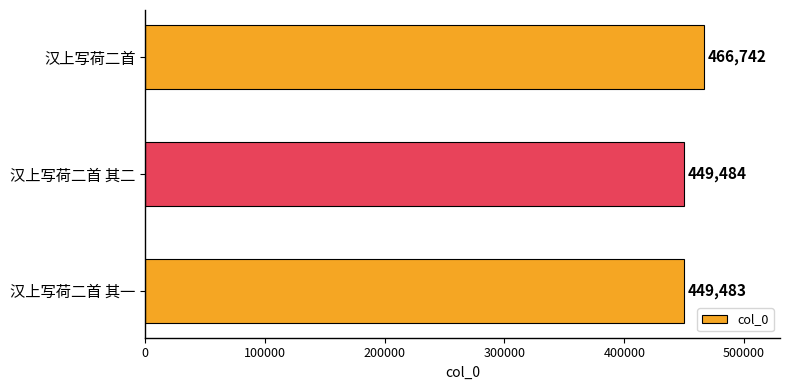

Reading bottom to top, transcribe all the data shown in this chart.

449483	449484	466742